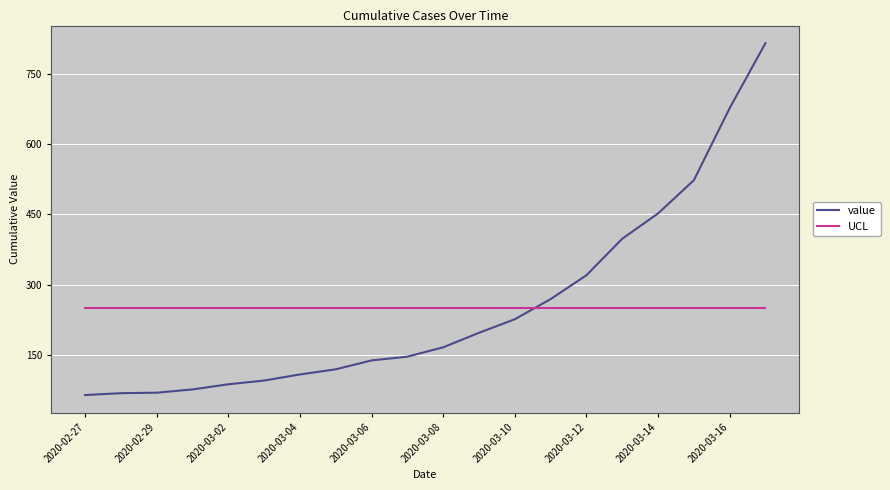

Which series ends up on top after the final intersection of value and UCL?

value